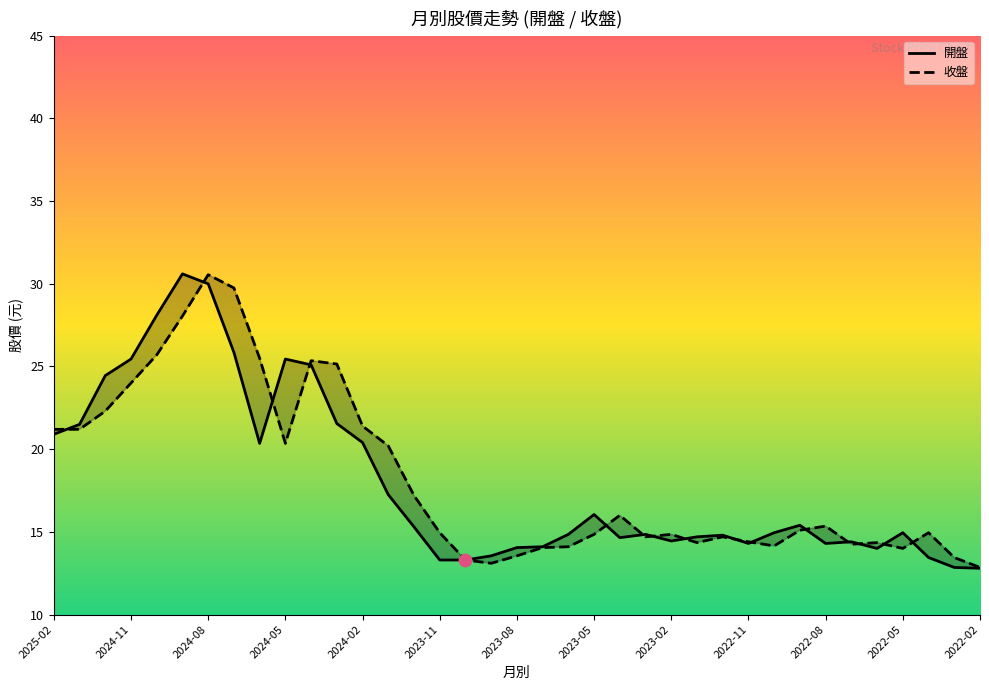

At how many categories does at least one series exceed 27?

4